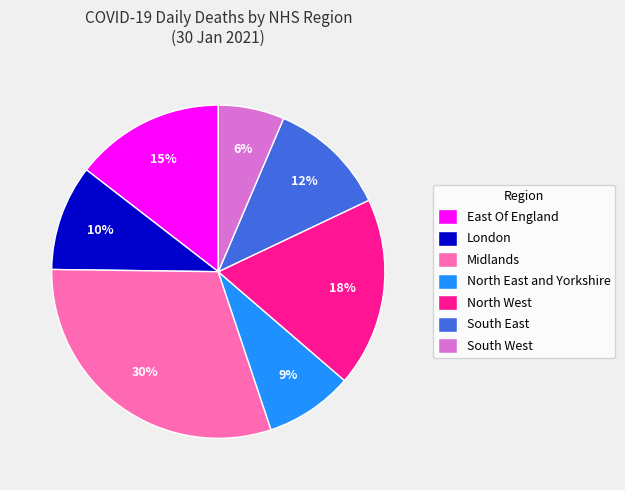

Which slice is the smallest?

South West